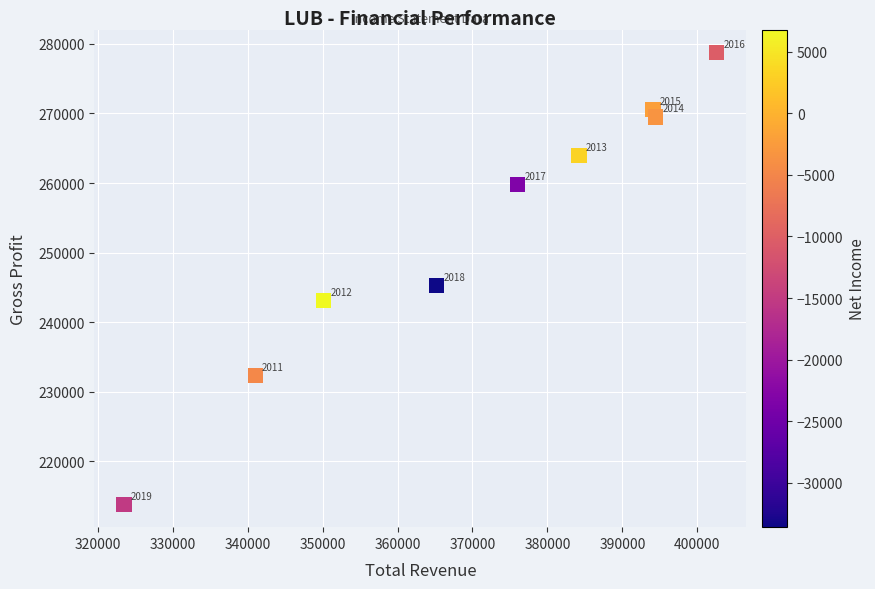

What is the average Y value?

253011